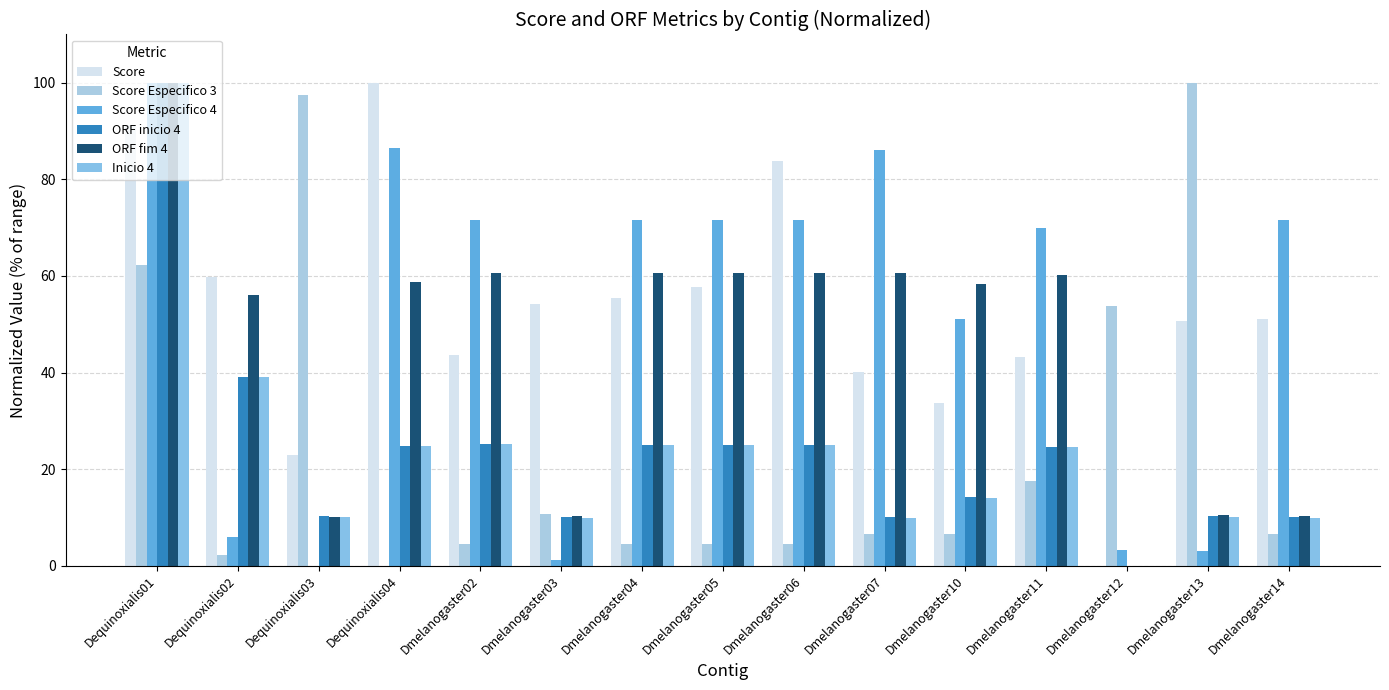

Reading left to right, extract all data points from this chart.

Score: Dequinoxialis01=91.2	Dequinoxialis02=59.7	Dequinoxialis03=23.0	Dequinoxialis04=100.0	Dmelanogaster02=43.6	Dmelanogaster03=54.2	Dmelanogaster04=55.4	Dmelanogaster05=57.8	Dmelanogaster06=83.9	Dmelanogaster07=40.2	Dmelanogaster10=33.8	Dmelanogaster11=43.3	Dmelanogaster12=0.0	Dmelanogaster13=50.7	Dmelanogaster14=51.1
Score Especifico 3: Dequinoxialis01=62.3	Dequinoxialis02=2.2	Dequinoxialis03=97.5	Dequinoxialis04=0.0	Dmelanogaster02=4.5	Dmelanogaster03=10.7	Dmelanogaster04=4.5	Dmelanogaster05=4.5	Dmelanogaster06=4.4	Dmelanogaster07=6.5	Dmelanogaster10=6.5	Dmelanogaster11=17.5	Dmelanogaster12=53.8	Dmelanogaster13=100.0	Dmelanogaster14=6.5
Score Especifico 4: Dequinoxialis01=100.0	Dequinoxialis02=6.0	Dequinoxialis03=0.0	Dequinoxialis04=86.5	Dmelanogaster02=71.5	Dmelanogaster03=1.1	Dmelanogaster04=71.5	Dmelanogaster05=71.5	Dmelanogaster06=71.5	Dmelanogaster07=86.0	Dmelanogaster10=51.0	Dmelanogaster11=69.8	Dmelanogaster12=3.2	Dmelanogaster13=3.0	Dmelanogaster14=71.5
ORF inicio 4: Dequinoxialis01=100.0	Dequinoxialis02=39.0	Dequinoxialis03=10.3	Dequinoxialis04=24.8	Dmelanogaster02=25.1	Dmelanogaster03=10.0	Dmelanogaster04=25.0	Dmelanogaster05=25.0	Dmelanogaster06=24.9	Dmelanogaster07=10.1	Dmelanogaster10=14.3	Dmelanogaster11=24.5	Dmelanogaster12=0.0	Dmelanogaster13=10.2	Dmelanogaster14=10.1
ORF fim 4: Dequinoxialis01=100.0	Dequinoxialis02=56.2	Dequinoxialis03=10.0	Dequinoxialis04=58.8	Dmelanogaster02=60.7	Dmelanogaster03=10.3	Dmelanogaster04=60.6	Dmelanogaster05=60.6	Dmelanogaster06=60.5	Dmelanogaster07=60.6	Dmelanogaster10=58.4	Dmelanogaster11=60.2	Dmelanogaster12=0.0	Dmelanogaster13=10.4	Dmelanogaster14=10.4
Inicio 4: Dequinoxialis01=100.0	Dequinoxialis02=39.0	Dequinoxialis03=10.2	Dequinoxialis04=24.9	Dmelanogaster02=25.2	Dmelanogaster03=9.9	Dmelanogaster04=25.1	Dmelanogaster05=25.1	Dmelanogaster06=25.0	Dmelanogaster07=9.9	Dmelanogaster10=14.1	Dmelanogaster11=24.6	Dmelanogaster12=0.0	Dmelanogaster13=10.1	Dmelanogaster14=9.9